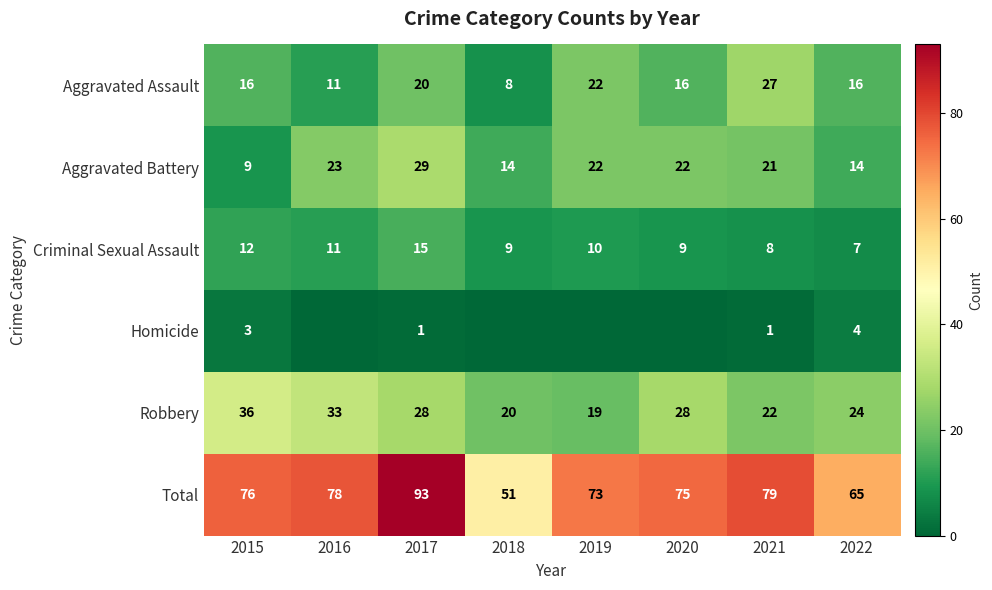

Is the value of Criminal Sexual Assault at 2018 greater than the value of Robbery at 2017?

No